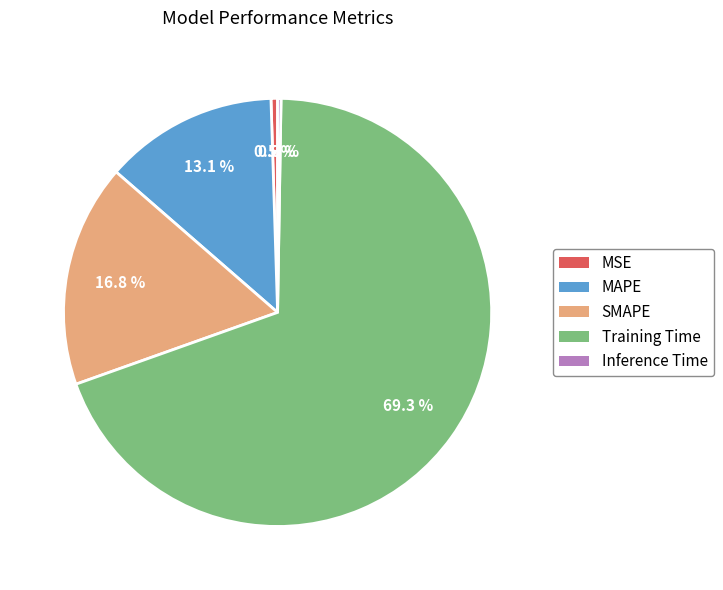

Do Training Time and MAPE together represent more than half of the pie?

Yes